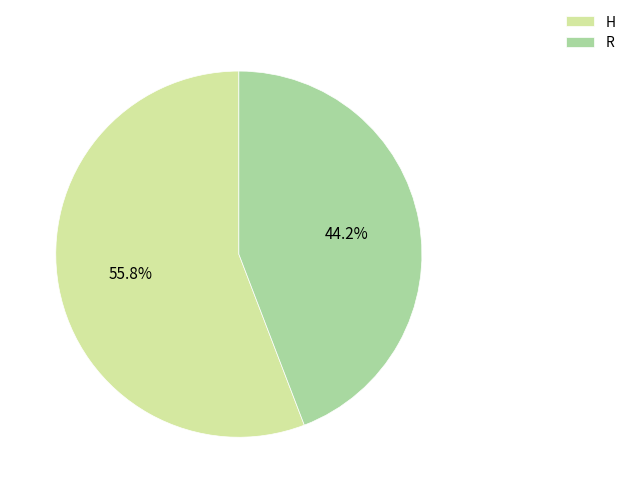

Does H account for over 50% of the chart?

Yes